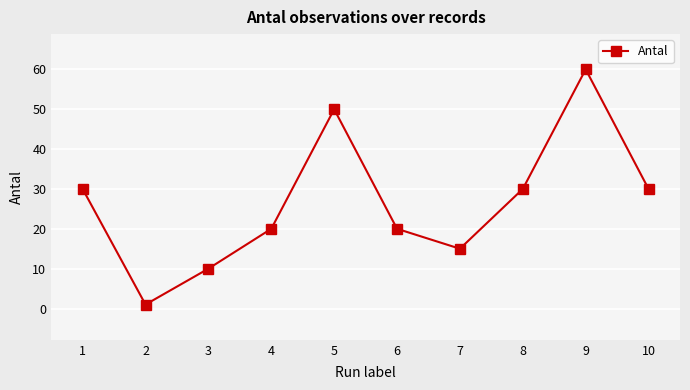

How many lines are shown in the chart?

1